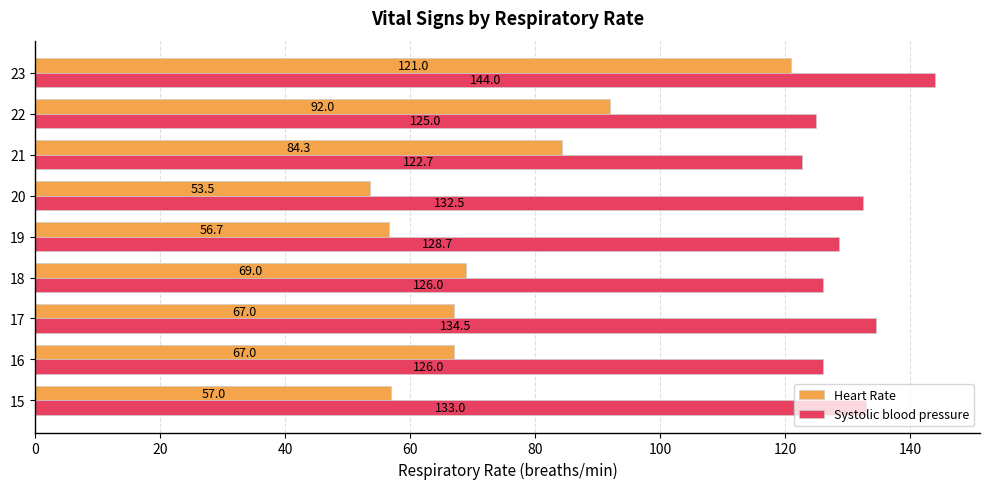

Where is Heart Rate nearest to the value 87?

21